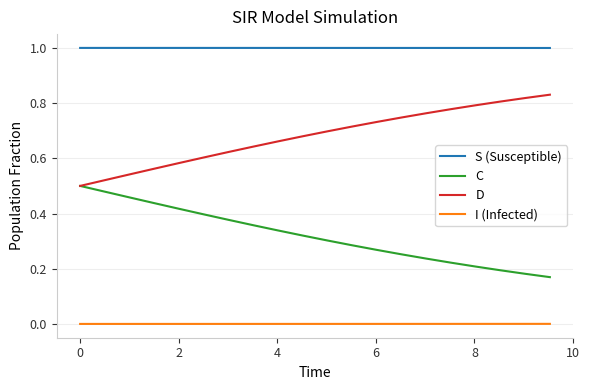

Which series has the largest total across all categories?

S (Susceptible)